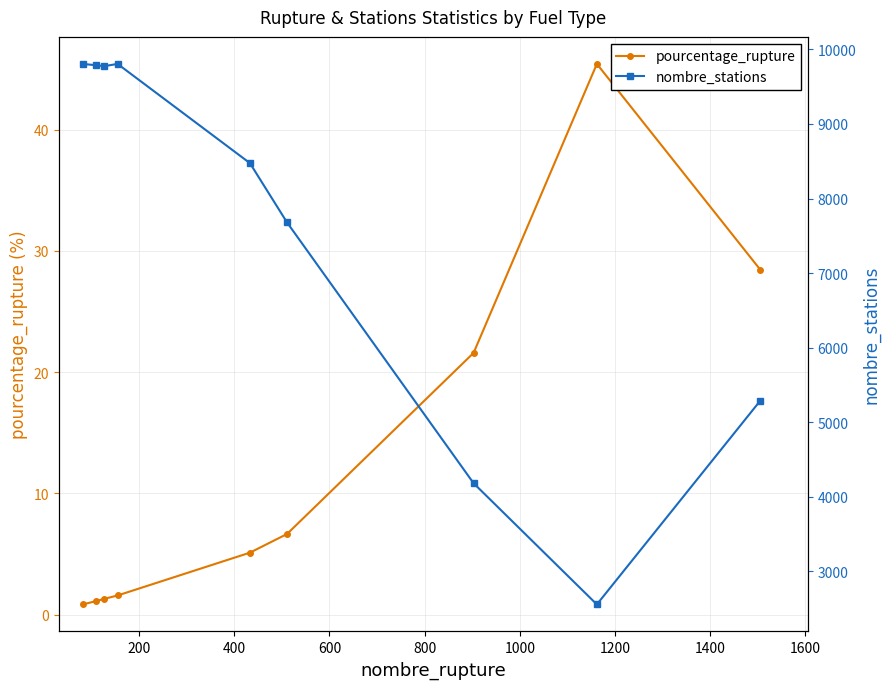

What is the value of the pourcentage_rupture point at the 8th from the left?

45.4